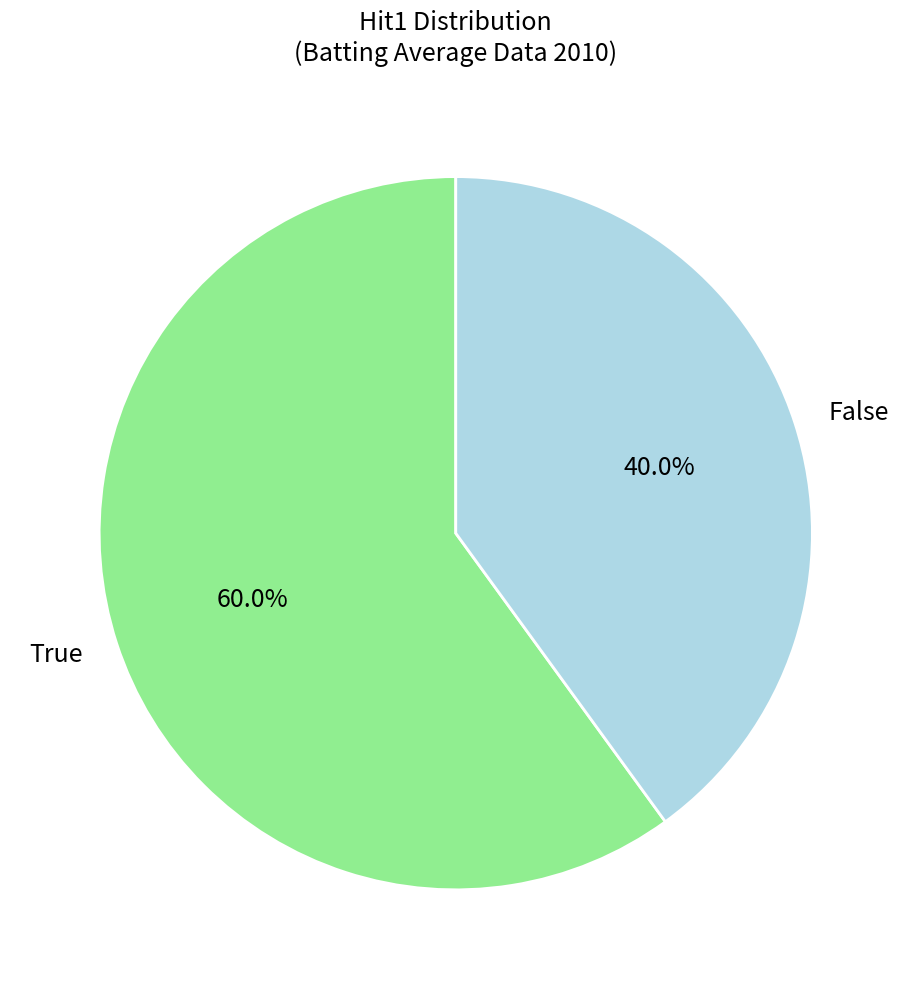

Between True and False, which is larger?

True